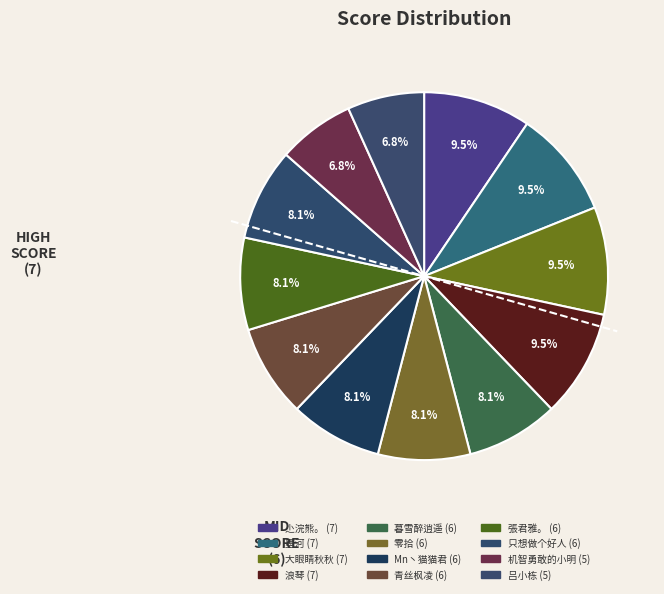

Count the number of slices in the pie.

12